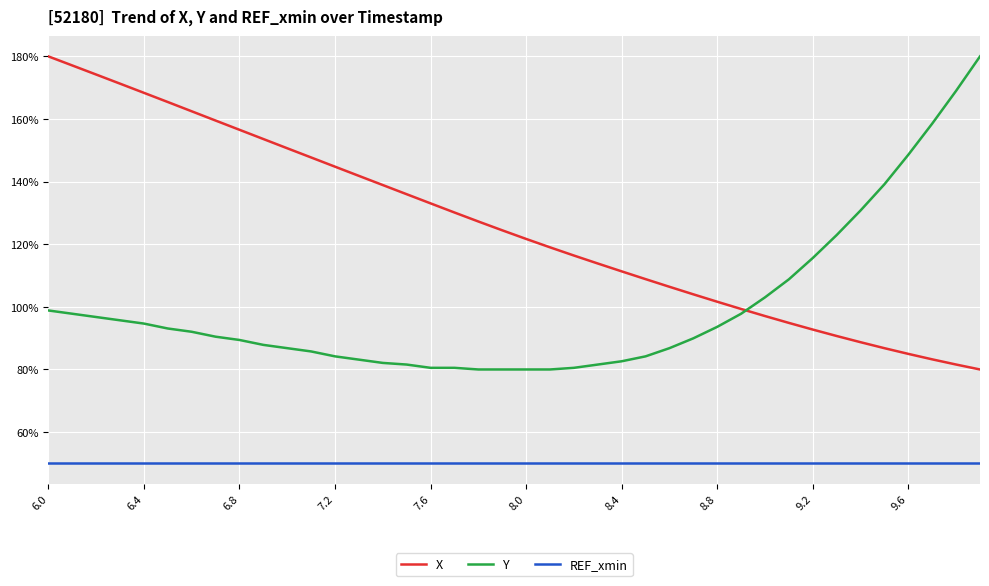

True or false: REF_xmin and Y cross at least once.

False